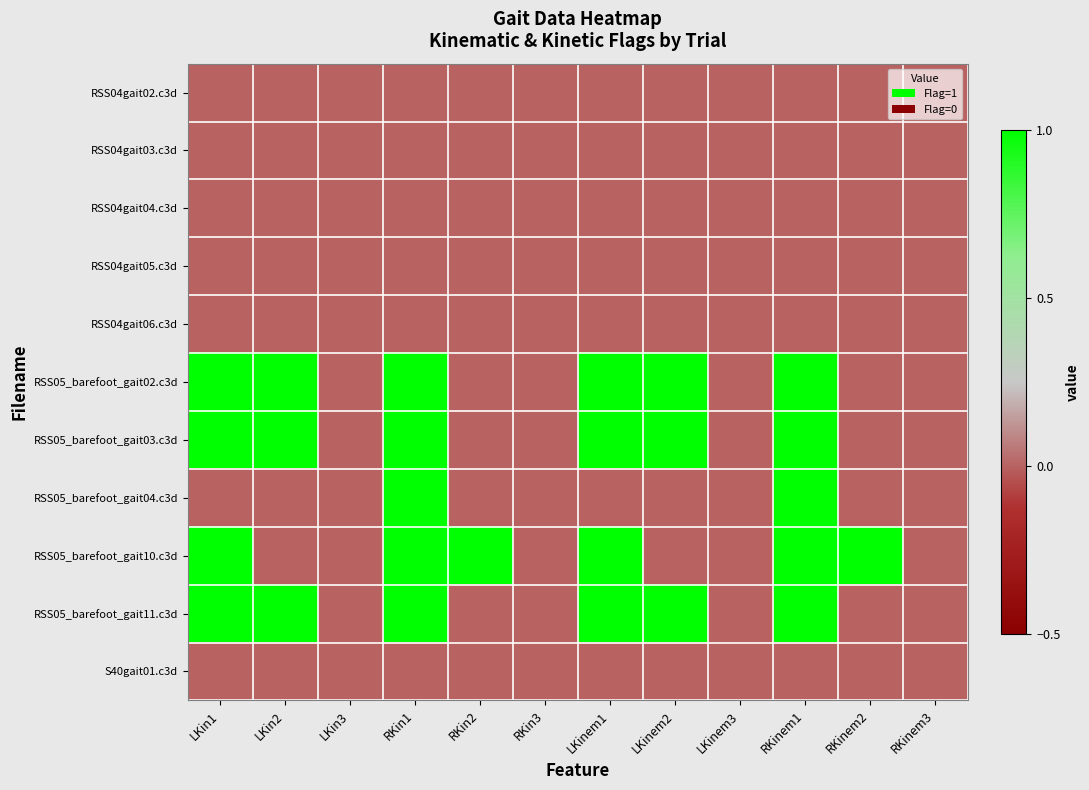

Reading left to right, list all the values displayed in this chart.

RSS04gait02.c3d: LKin1=0	LKin2=0	LKin3=0	RKin1=0	RKin2=0	RKin3=0	LKinem1=0	LKinem2=0	LKinem3=0	RKinem1=0	RKinem2=0	RKinem3=0
RSS04gait03.c3d: LKin1=0	LKin2=0	LKin3=0	RKin1=0	RKin2=0	RKin3=0	LKinem1=0	LKinem2=0	LKinem3=0	RKinem1=0	RKinem2=0	RKinem3=0
RSS04gait04.c3d: LKin1=0	LKin2=0	LKin3=0	RKin1=0	RKin2=0	RKin3=0	LKinem1=0	LKinem2=0	LKinem3=0	RKinem1=0	RKinem2=0	RKinem3=0
RSS04gait05.c3d: LKin1=0	LKin2=0	LKin3=0	RKin1=0	RKin2=0	RKin3=0	LKinem1=0	LKinem2=0	LKinem3=0	RKinem1=0	RKinem2=0	RKinem3=0
RSS04gait06.c3d: LKin1=0	LKin2=0	LKin3=0	RKin1=0	RKin2=0	RKin3=0	LKinem1=0	LKinem2=0	LKinem3=0	RKinem1=0	RKinem2=0	RKinem3=0
RSS05_barefoot_gait02.c3d: LKin1=1	LKin2=1	LKin3=0	RKin1=1	RKin2=0	RKin3=0	LKinem1=1	LKinem2=1	LKinem3=0	RKinem1=1	RKinem2=0	RKinem3=0
RSS05_barefoot_gait03.c3d: LKin1=1	LKin2=1	LKin3=0	RKin1=1	RKin2=0	RKin3=0	LKinem1=1	LKinem2=1	LKinem3=0	RKinem1=1	RKinem2=0	RKinem3=0
RSS05_barefoot_gait04.c3d: LKin1=0	LKin2=0	LKin3=0	RKin1=1	RKin2=0	RKin3=0	LKinem1=0	LKinem2=0	LKinem3=0	RKinem1=1	RKinem2=0	RKinem3=0
RSS05_barefoot_gait10.c3d: LKin1=1	LKin2=0	LKin3=0	RKin1=1	RKin2=1	RKin3=0	LKinem1=1	LKinem2=0	LKinem3=0	RKinem1=1	RKinem2=1	RKinem3=0
RSS05_barefoot_gait11.c3d: LKin1=1	LKin2=1	LKin3=0	RKin1=1	RKin2=0	RKin3=0	LKinem1=1	LKinem2=1	LKinem3=0	RKinem1=1	RKinem2=0	RKinem3=0
S40gait01.c3d: LKin1=0	LKin2=0	LKin3=0	RKin1=0	RKin2=0	RKin3=0	LKinem1=0	LKinem2=0	LKinem3=0	RKinem1=0	RKinem2=0	RKinem3=0